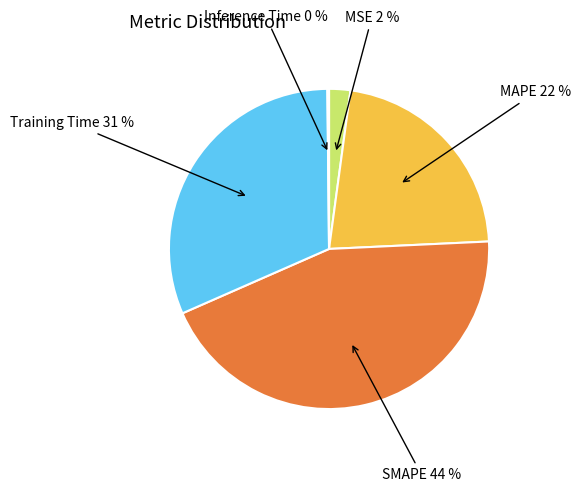

To the nearest percent, what is the difference between the largest and smallest slice percentages?

44%